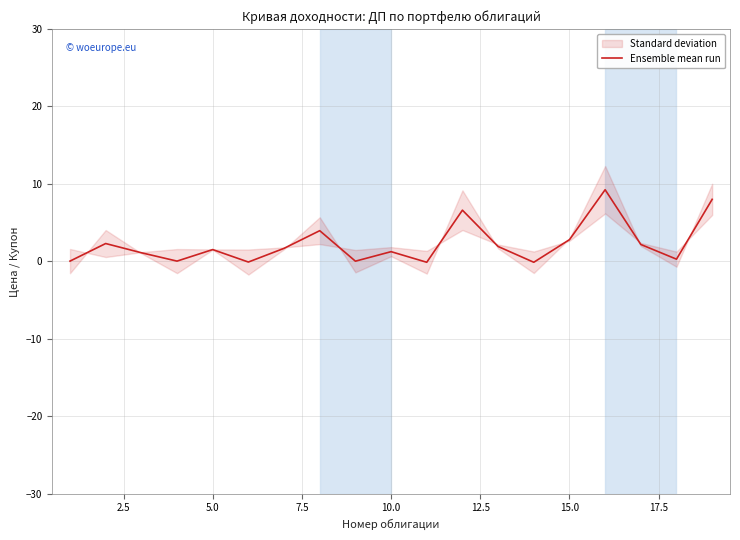

What is the maximum value for Ensemble mean run?

9.2